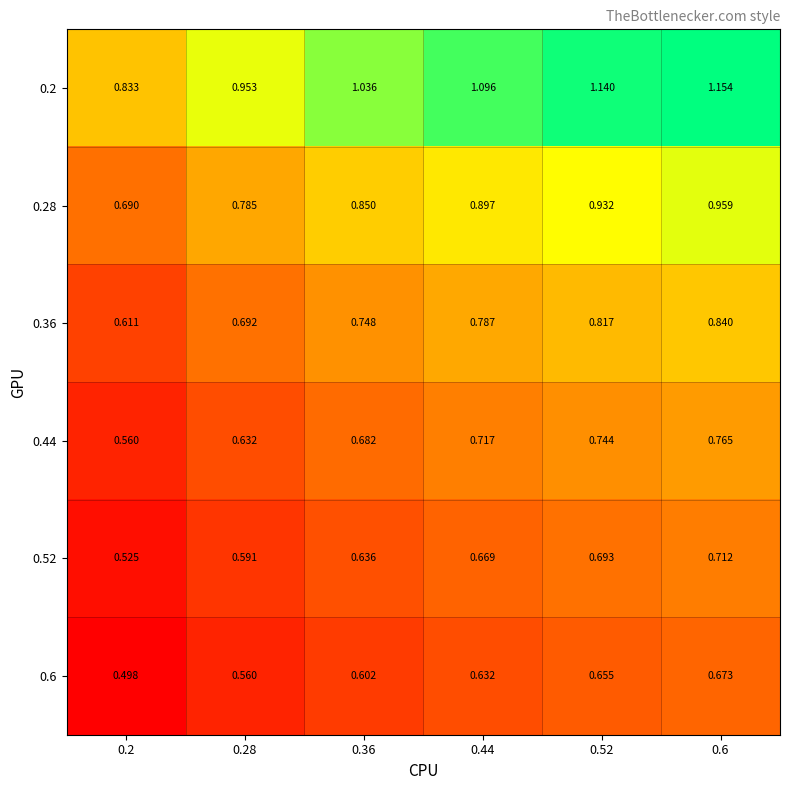

Which series has the largest total across all categories?

0.2